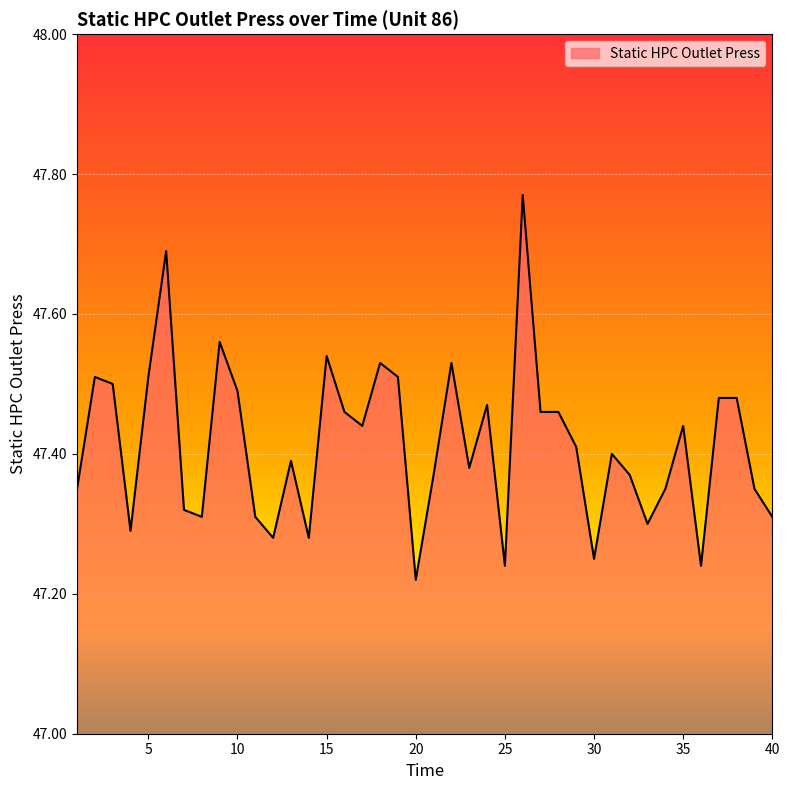

Does the chart display data point markers on the line(s)?

No